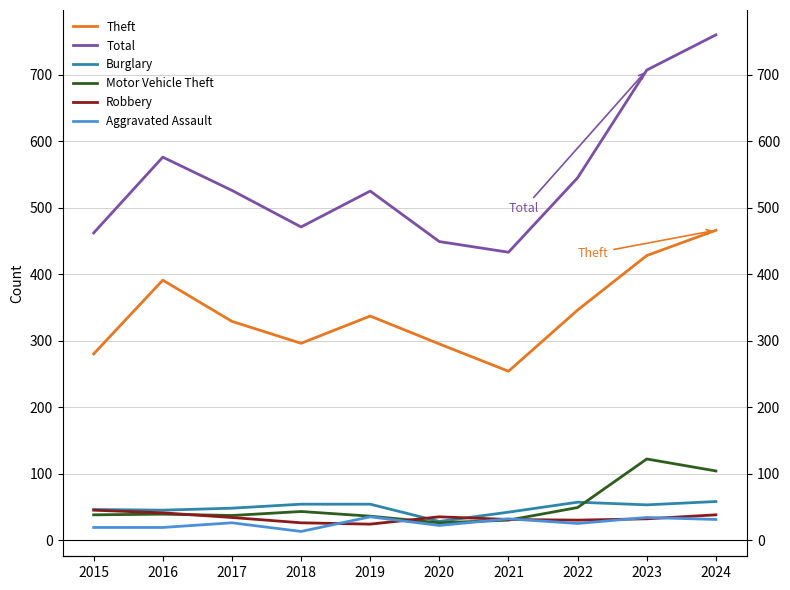

How many lines are shown in the chart?

6